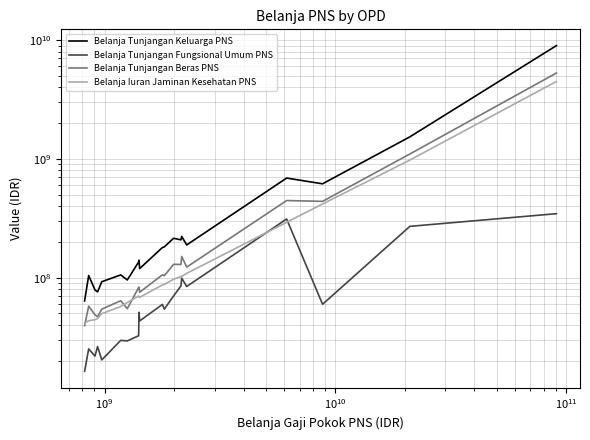

Reading right to left, extract all data points from this chart.

Belanja Tunjangan Keluarga PNS: 8984849647	1532956371	616910056	689451531	188656386	222300160	208164978	214574548	181683286	179374177	119168434	140464054	135566720	95690831	105487724	92429212	75882064	78870713	104260609	63693570
Belanja Tunjangan Fungsional Umum PNS: 345698979	270446925	59713840	311994301	84261695	99053486	85260430	70205814	54310158	59524606	43197917	51219336	32453631	29341783	29657173	20311116	26303526	21856527	25136583	16263611
Belanja Tunjangan Beras PNS: 5281951889	1099391508	439147522	445847415	122729855	150747589	129125208	129582018	103848339	105675583	75373795	83291850	82682769	54817305	63953523	54360494	46899250	48726493	57558170	39438006
Belanja Iuran Jaminan Kesehatan PNS: 4484547378	977876398	417483318	292705745	108679778	102567809	102231749	97047101	87780964	86840679	68298703	68407309	70159658	61838896	57140806	49761748	45290221	44280573	43365631	41431468